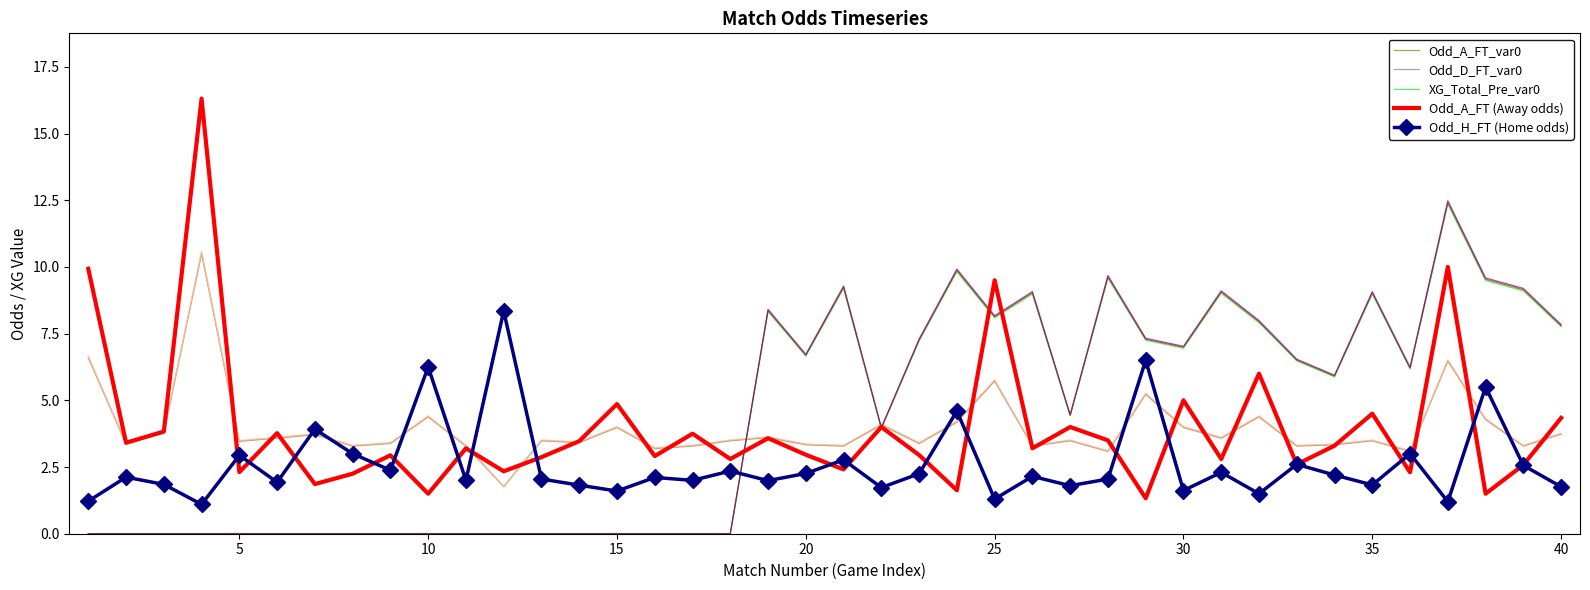

True or false: Odd_A_FT (Away odds) and Odd_A_FT_var0 cross at least once.

False